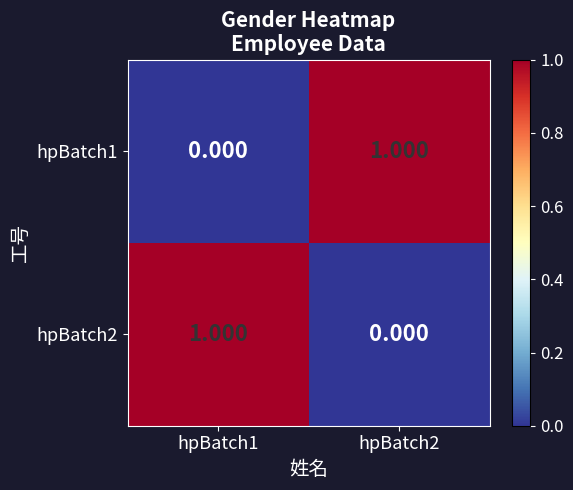

How many values in hpBatch2 are above zero?

1